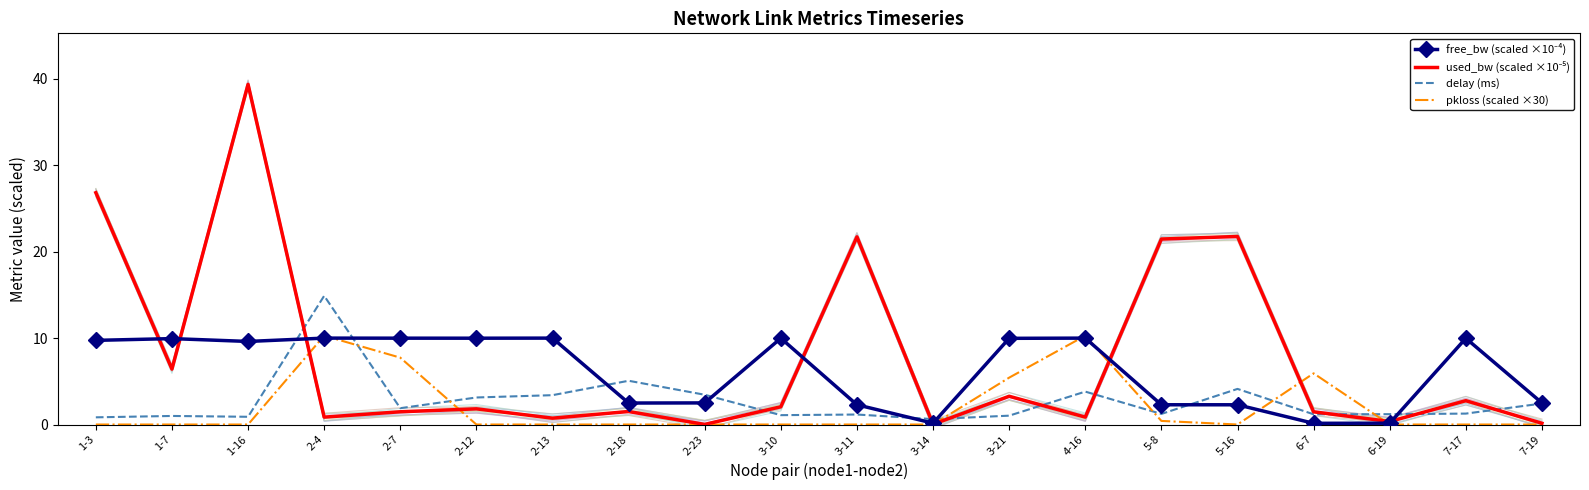

What is the sum of all free_bw (scaled ×10⁻⁴) values?

123.9